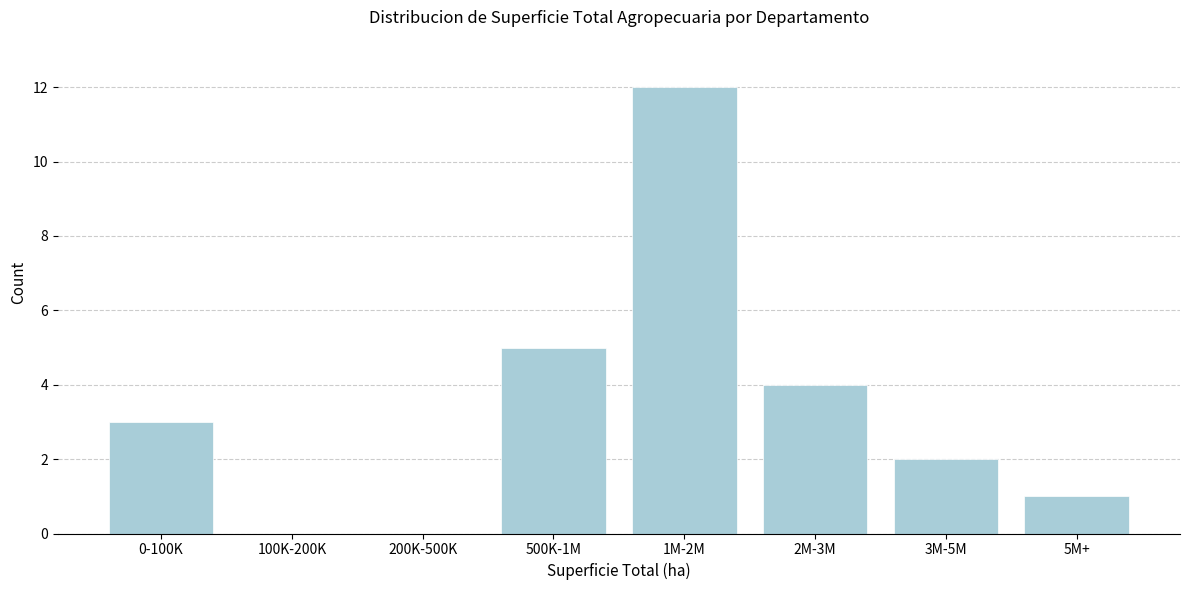

Reading right to left, what are all the values shown in this chart?

5M+=1	3M-5M=2	2M-3M=4	1M-2M=12	500K-1M=5	200K-500K=0	100K-200K=0	0-100K=3